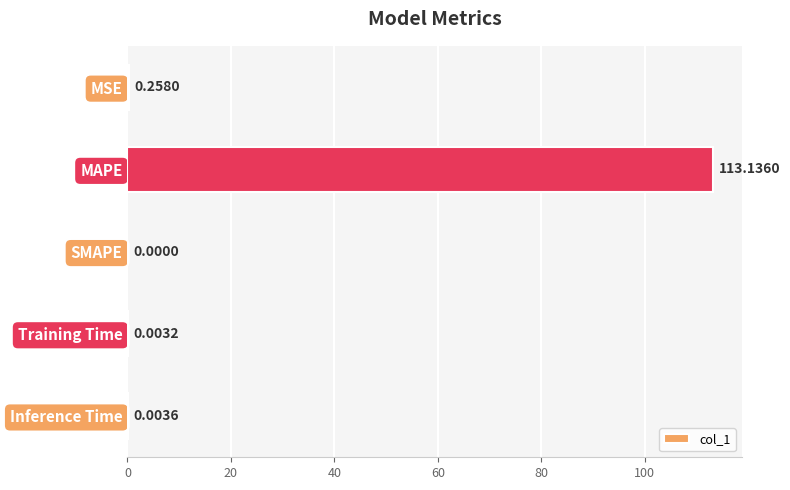

What is the maximum value shown in the chart?

113.1